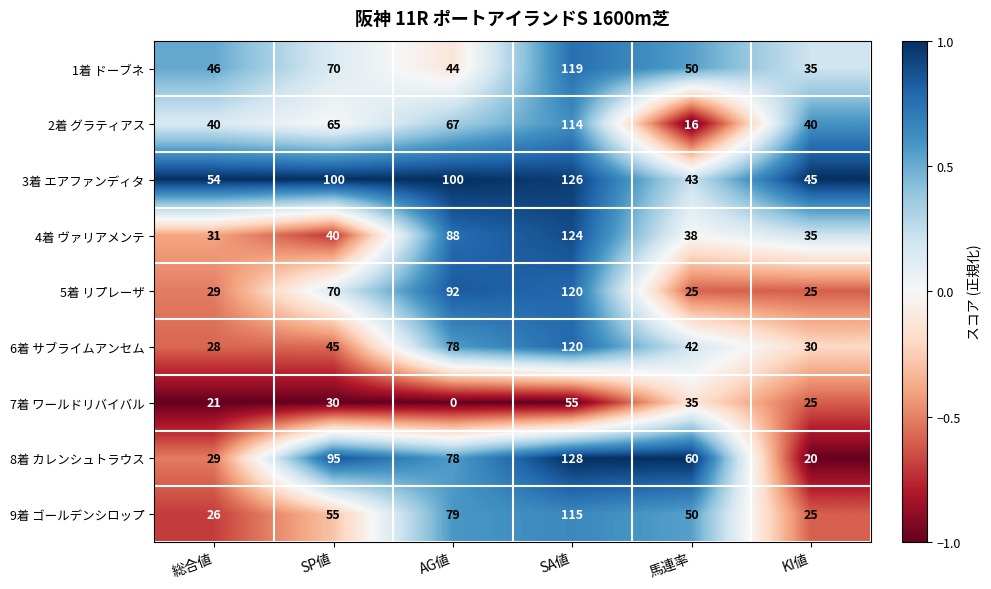

Which series changed the most between AG値 and SA値?

1着 ドーブネ